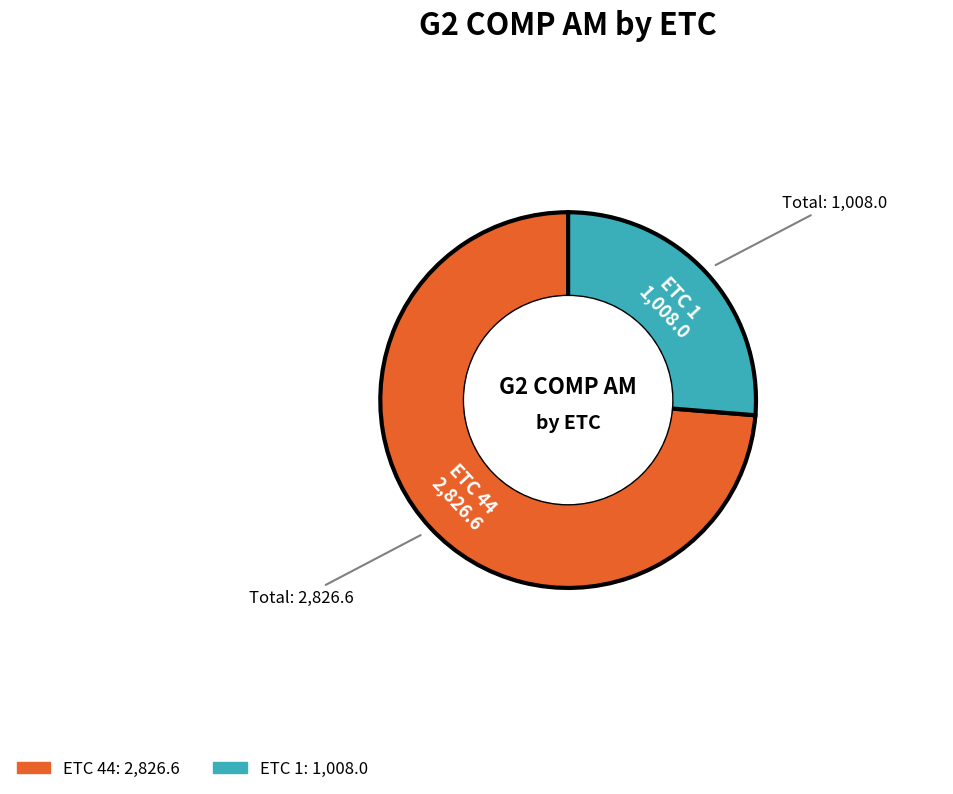

Is there a majority slice in this chart?

Yes